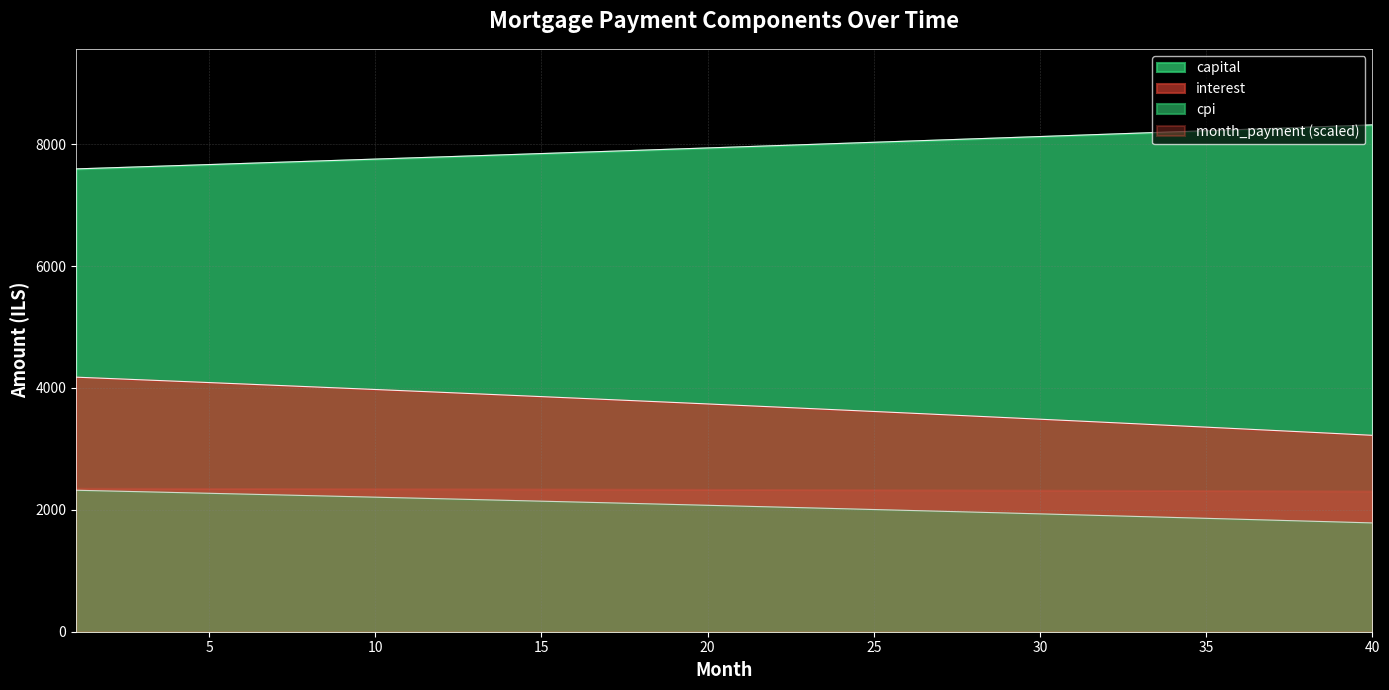

The capital series shows 7772.5 at 11. True or false?

True